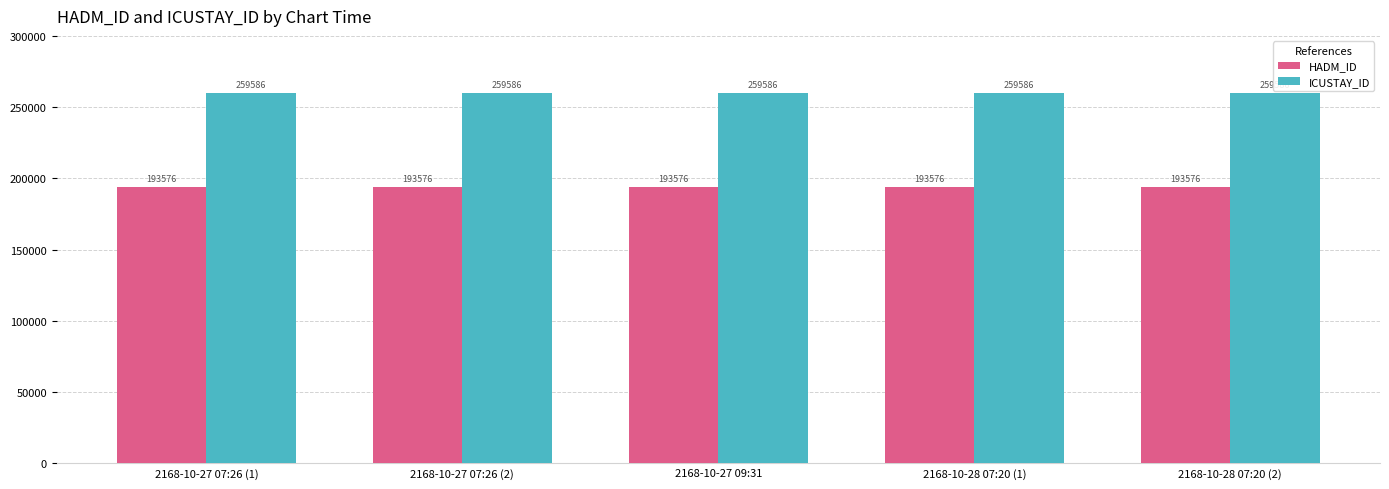

Reading left to right, list all the values displayed in this chart.

HADM_ID: 193576	193576	193576	193576	193576
ICUSTAY_ID: 259586	259586	259586	259586	259586